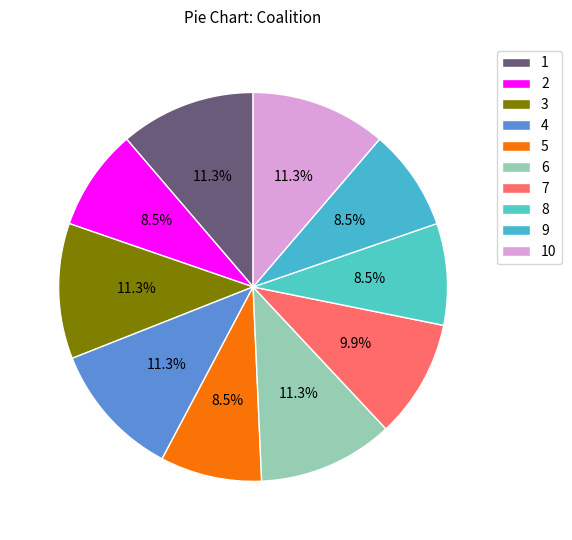

To the nearest percent, what is the difference between the largest and smallest slice percentages?

3%